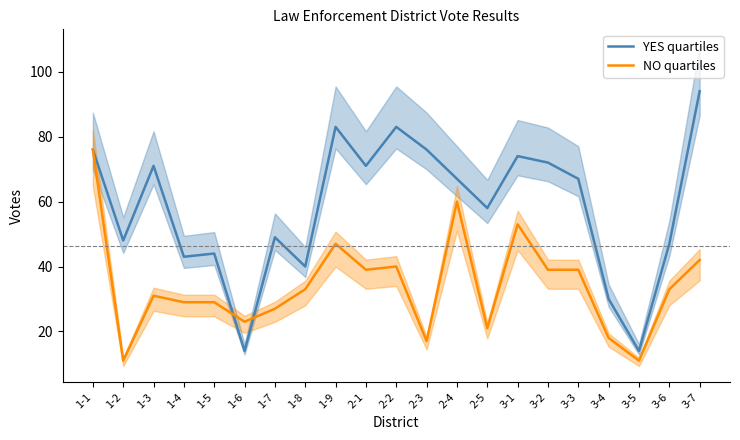

Read the NO quartiles value at 1-1, to the nearest 5.

75